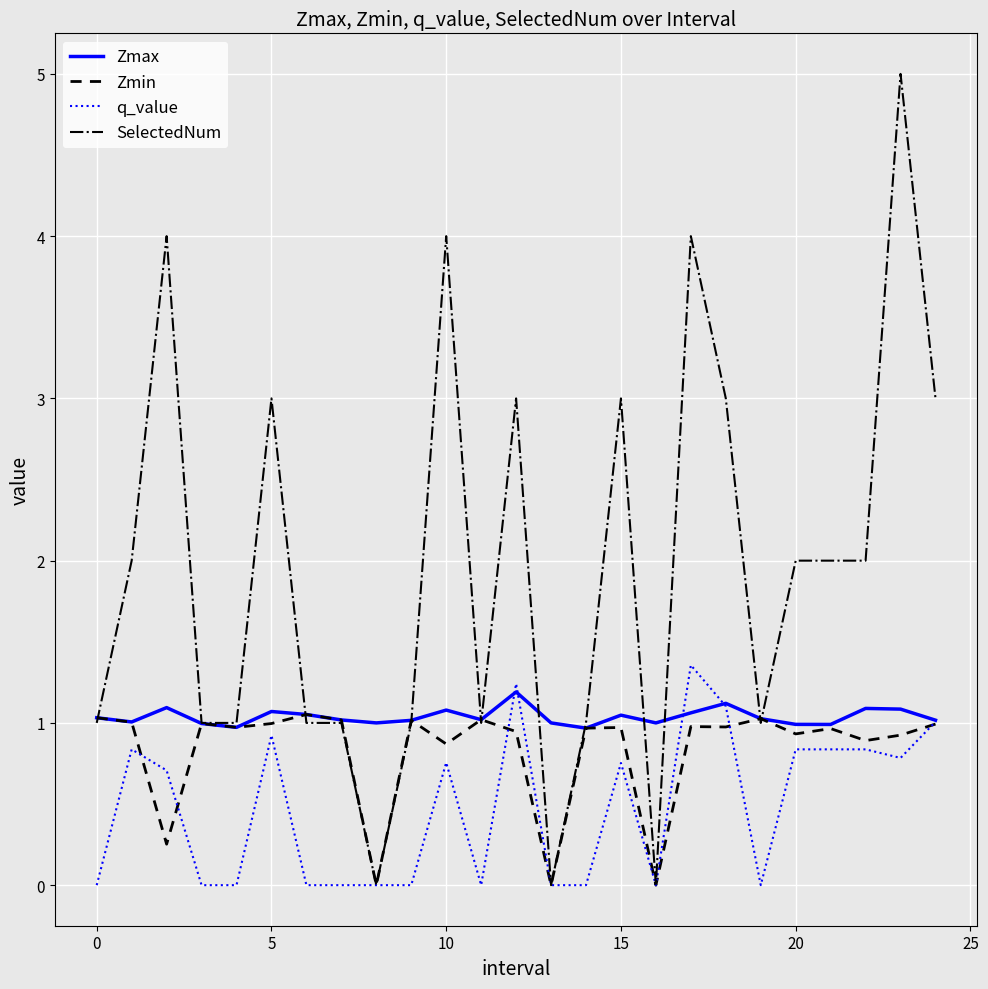

Which series has the largest range (max minus min)?

SelectedNum